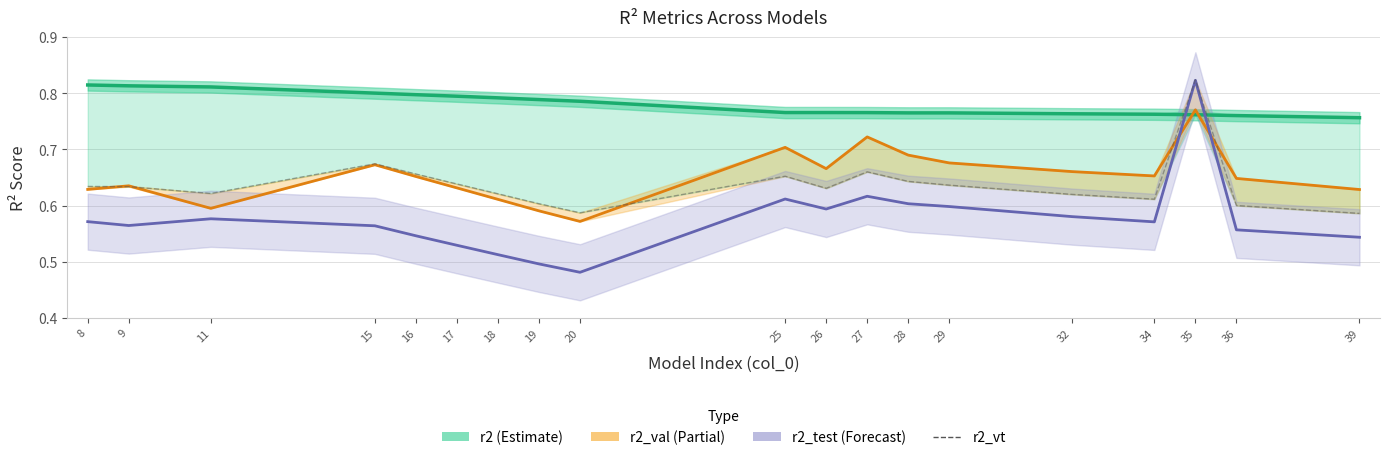

Reading left to right, list all the values displayed in this chart.

r2 (Estimate): 0.8	0.8	0.8	0.8	0.8	0.8	0.8	0.8	0.8	0.8	0.8	0.8	0.8	0.8	0.8	0.8	0.8	0.8	0.8
r2_val (Partial): 0.6	0.6	0.6	0.7	0.7	0.6	0.6	0.6	0.6	0.7	0.7	0.7	0.7	0.7	0.7	0.7	0.8	0.6	0.6
r2_test (Forecast): 0.6	0.6	0.6	0.6	0.5	0.5	0.5	0.5	0.5	0.6	0.6	0.6	0.6	0.6	0.6	0.6	0.8	0.6	0.5
r2_vt: 0.6	0.6	0.6	0.7	0.7	0.6	0.6	0.6	0.6	0.7	0.6	0.7	0.6	0.6	0.6	0.6	0.8	0.6	0.6